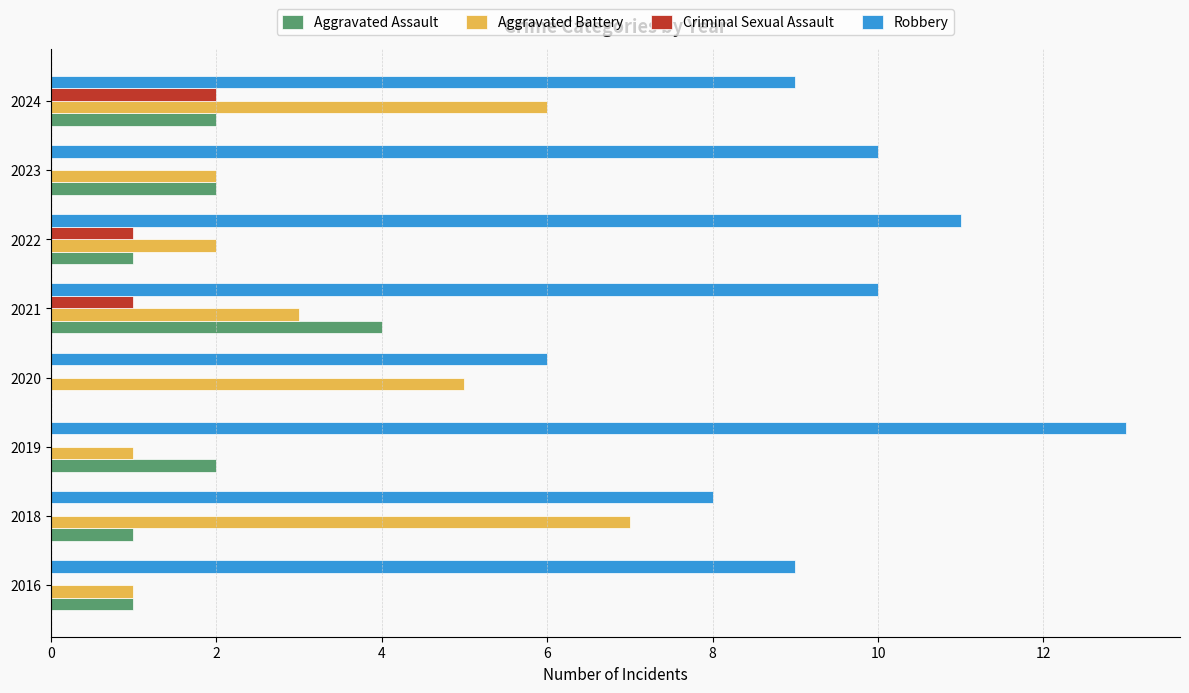

What is the sum of the Aggravated Battery values at 2022 and 2016?

3